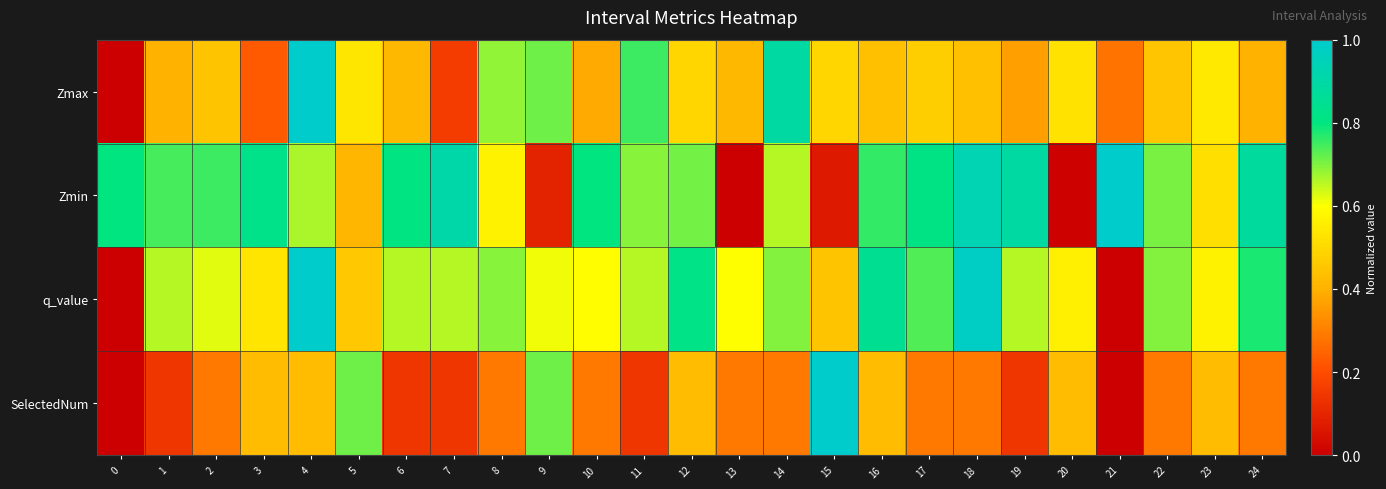

Between 13 and 1, which is larger?

13